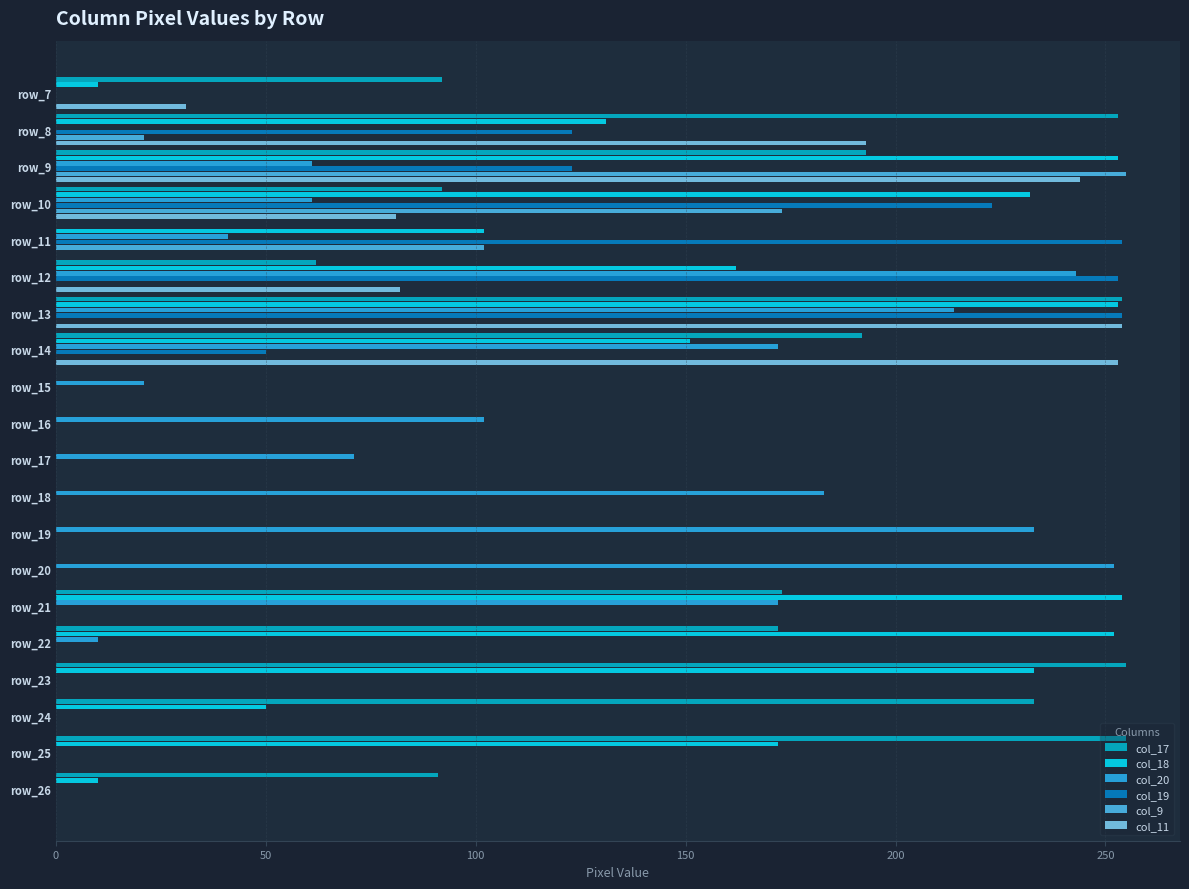

At which category is the sum across all series the highest?

row_13